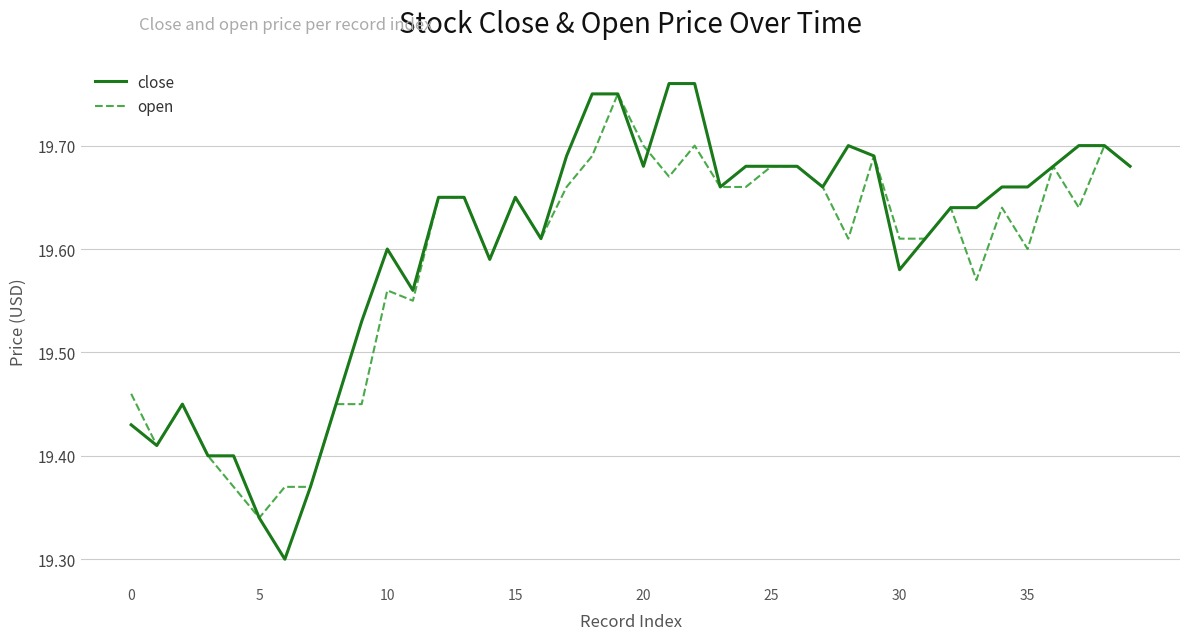

Which series has the largest range (max minus min)?

close